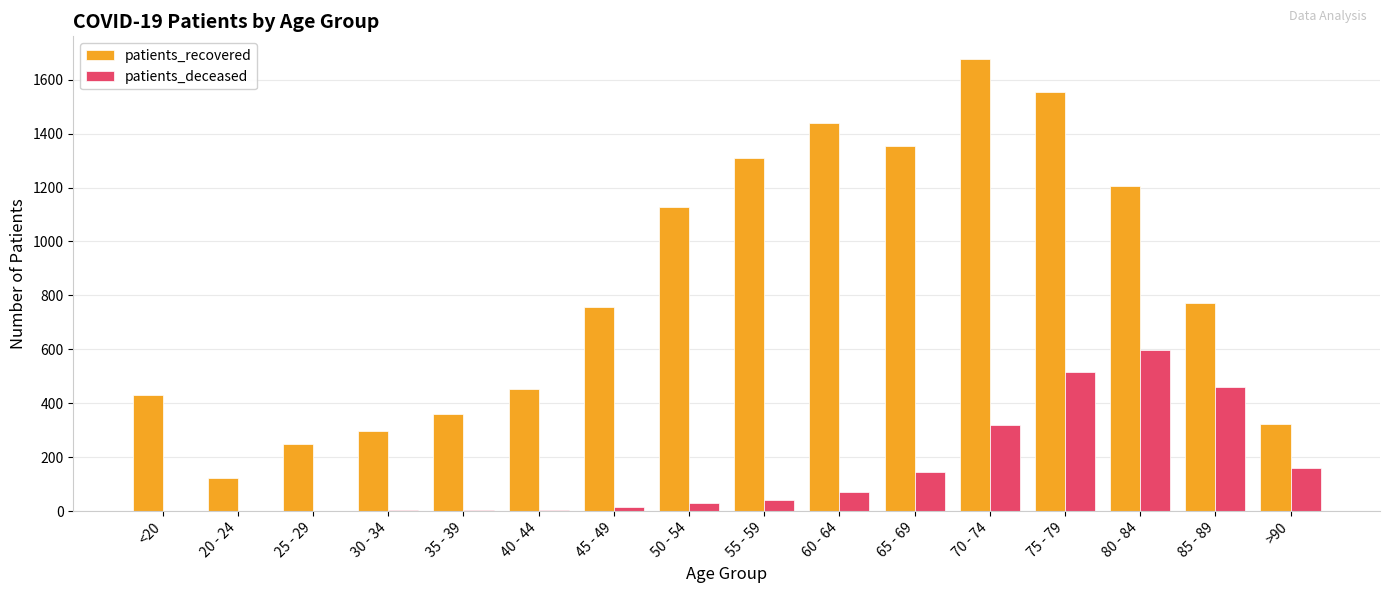

Which category has the highest value across all series?

70 - 74